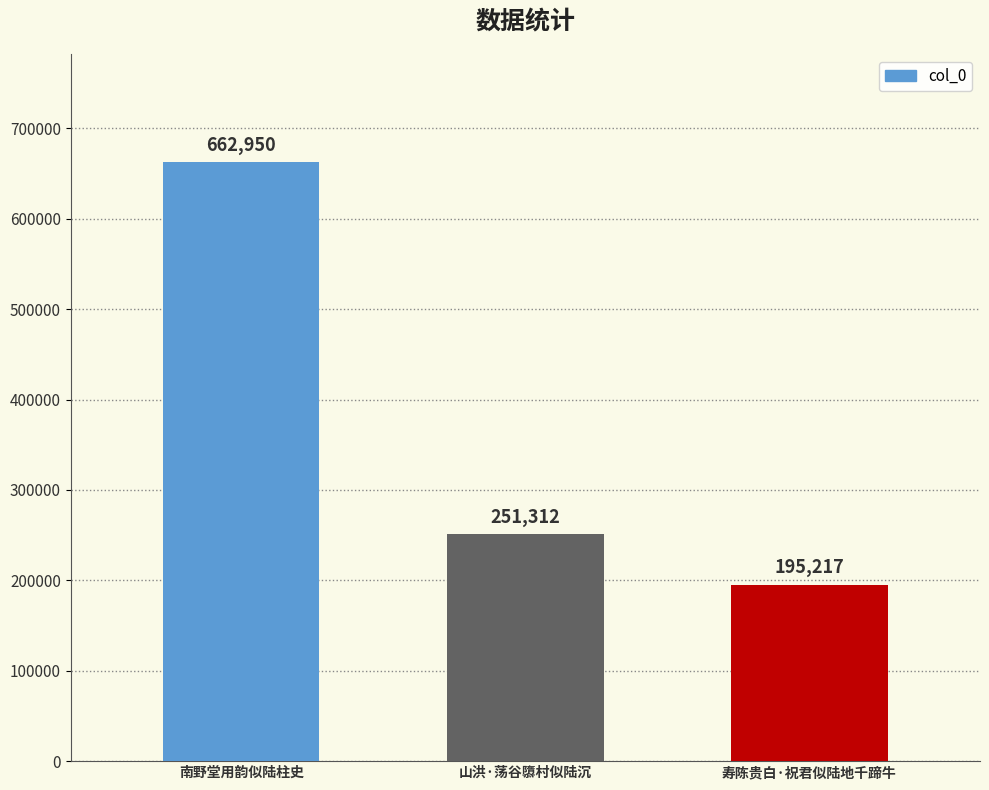

What is the minimum value shown in the chart?

195217